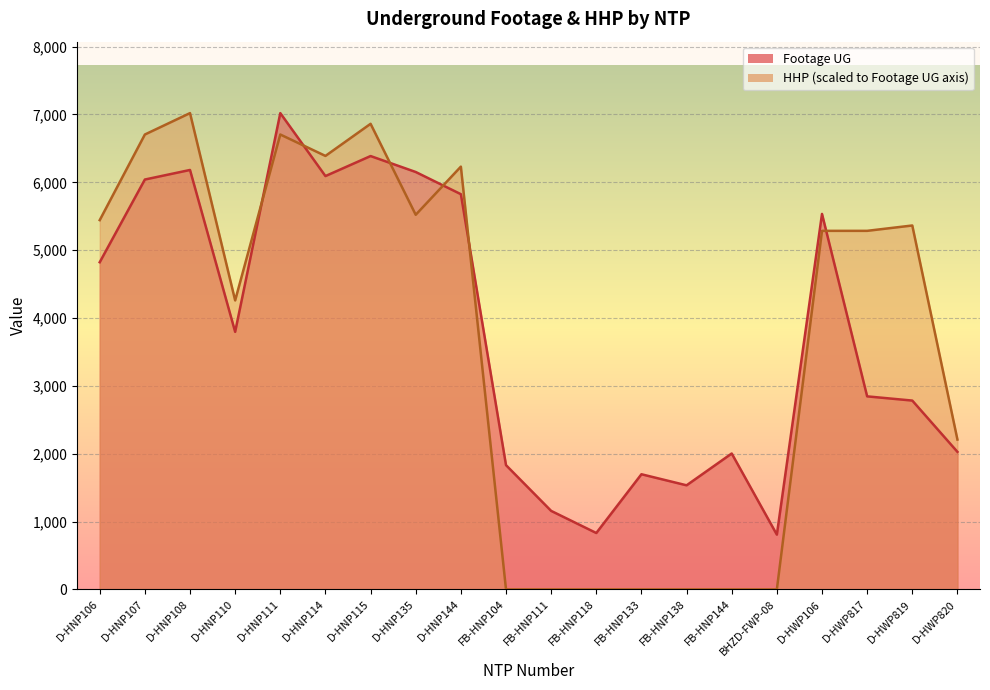

Is it true that Footage UG equals 2849.7 at FB-HNP104?

False